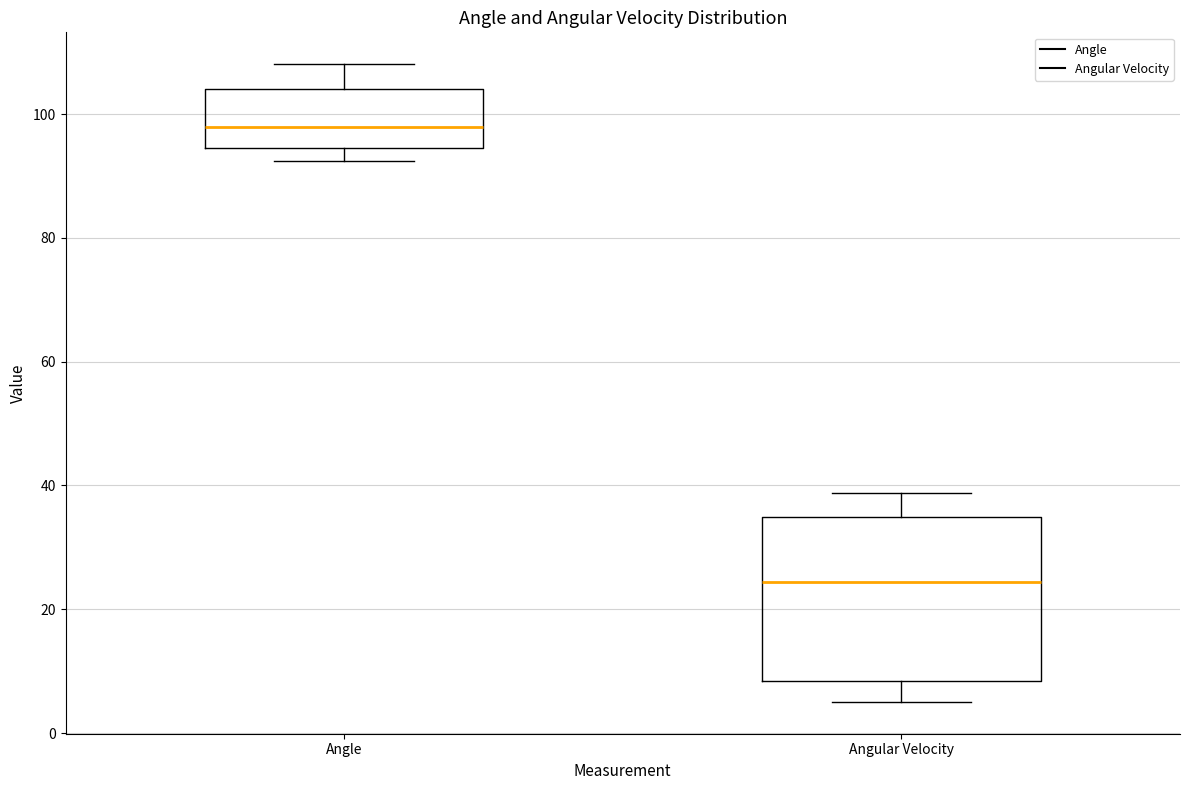

Which box is the tallest, from its lower edge to its upper edge?

Angular Velocity